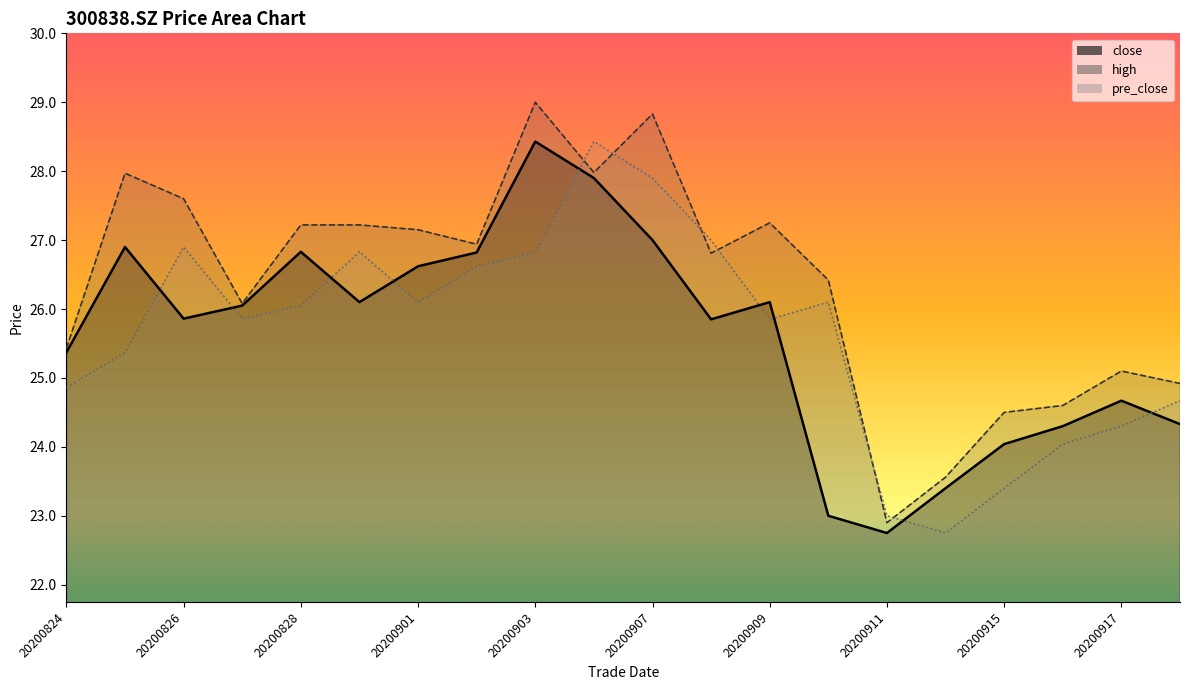

Read the high value at 20200902.

26.9